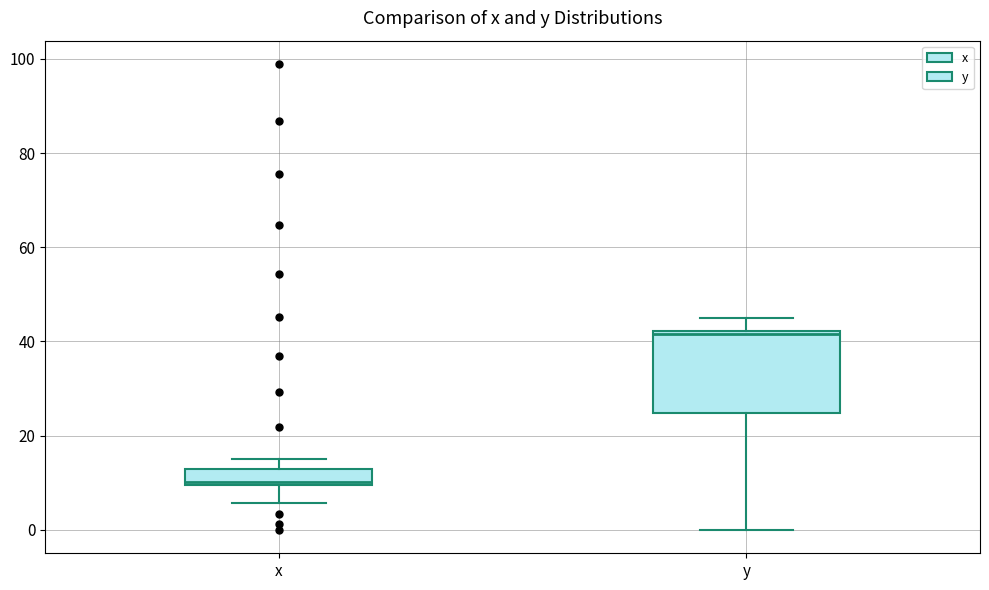

Reading left to right, read every box against the y-axis: the position of its median line, the range the box covers, and the ends of its whiskers. The values are not printed on the chart, so give them approximately, as read against the axis.

x: median 10, box 10 to 12, whiskers 6 to 16
y: median 42 (just below the box's upper edge), box 24 to 42, whiskers 0 to 44